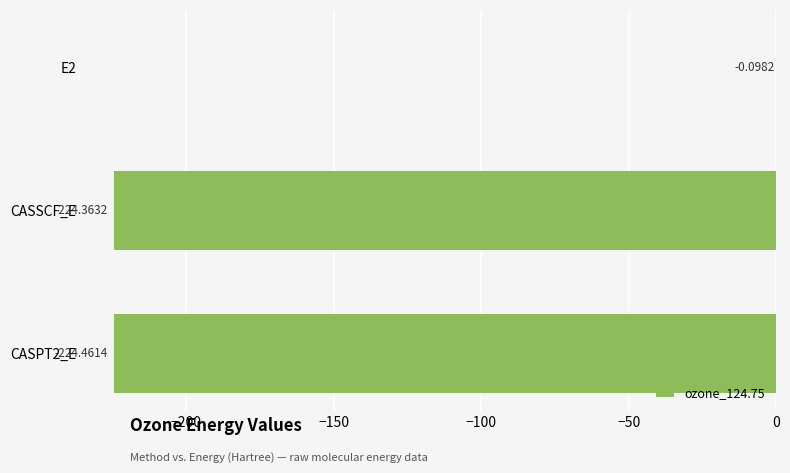

What is the sum of all values?

-448.9